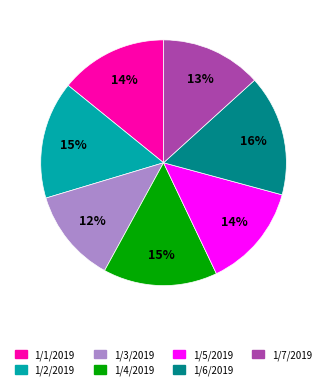

To the nearest percent, what is the difference between the largest and smallest slice percentages?

4%